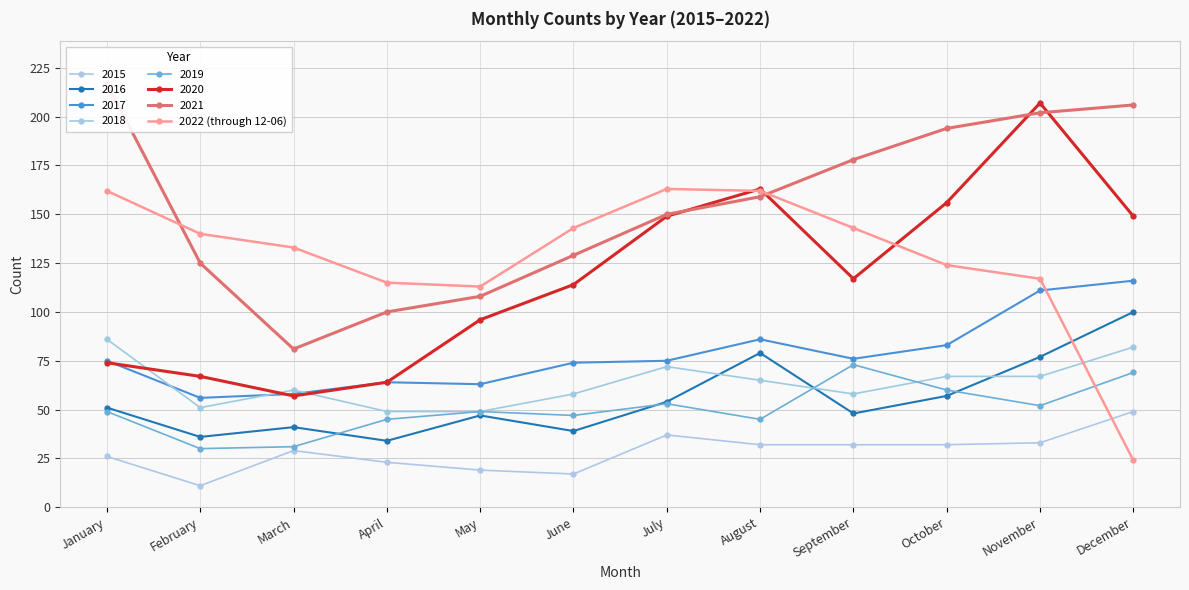

What is the difference between the maximum and minimum values?

139